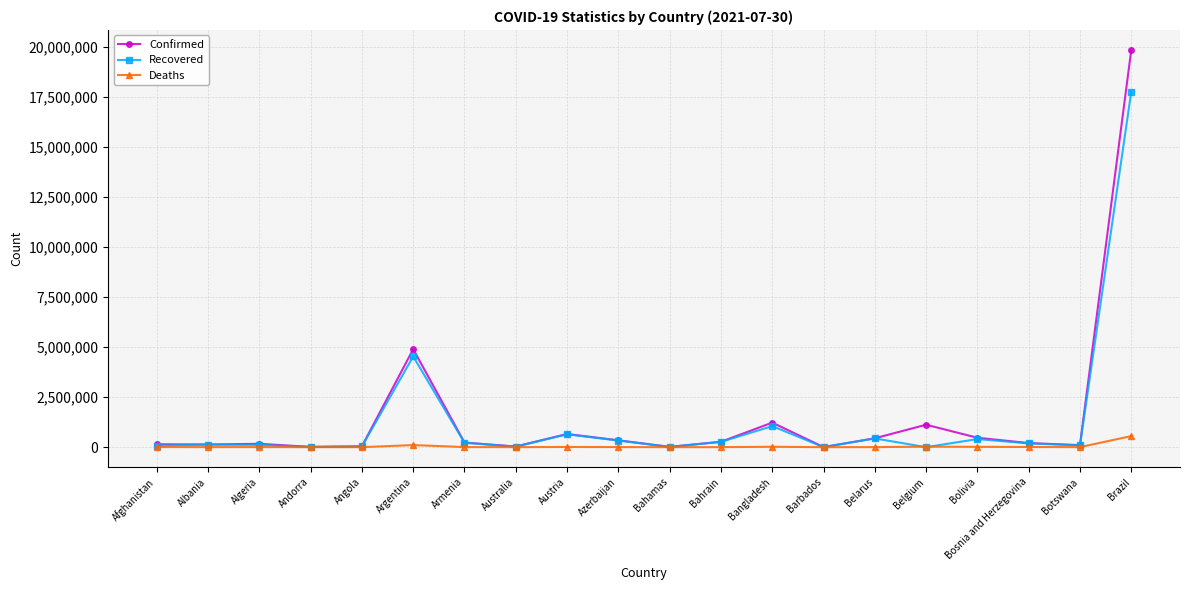

What is the label of the 1st point from the left?

Afghanistan